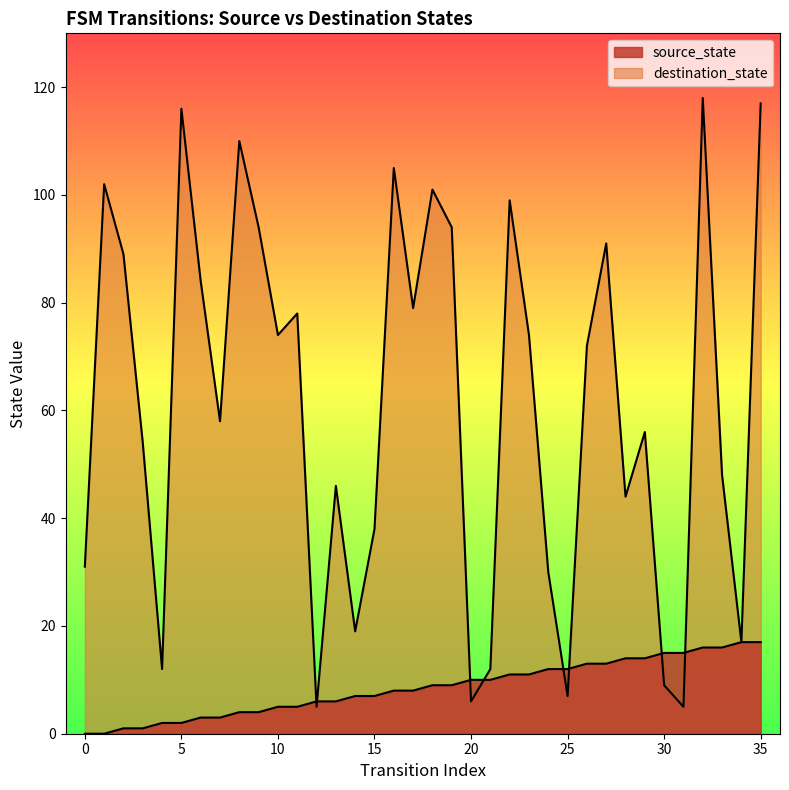

How many lines are shown in the chart?

2